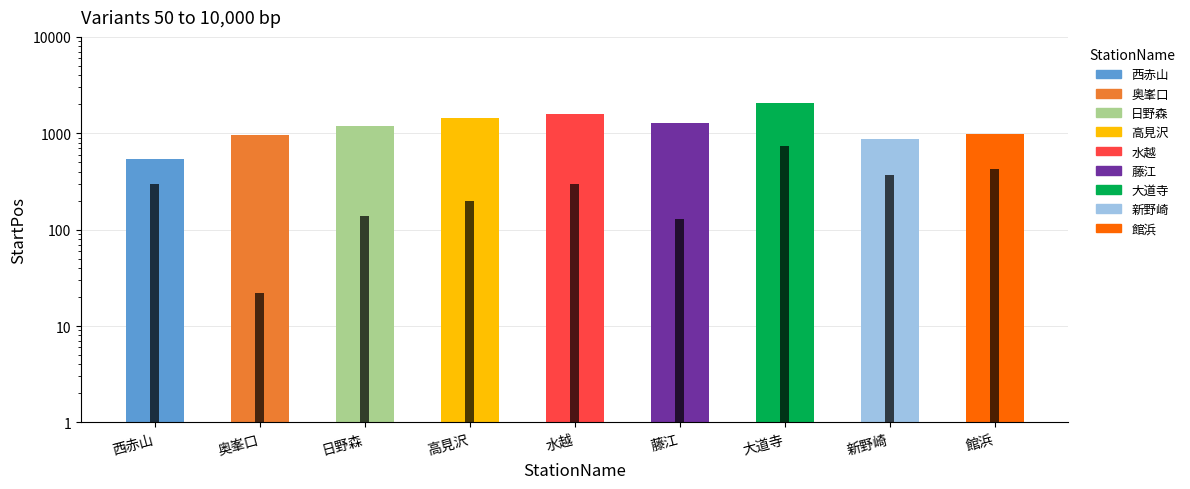

Rank the categories by value from highest to lowest.

大道寺, 水越, 高見沢, 藤江, 日野森, 館浜, 奥峯口, 新野崎, 西赤山